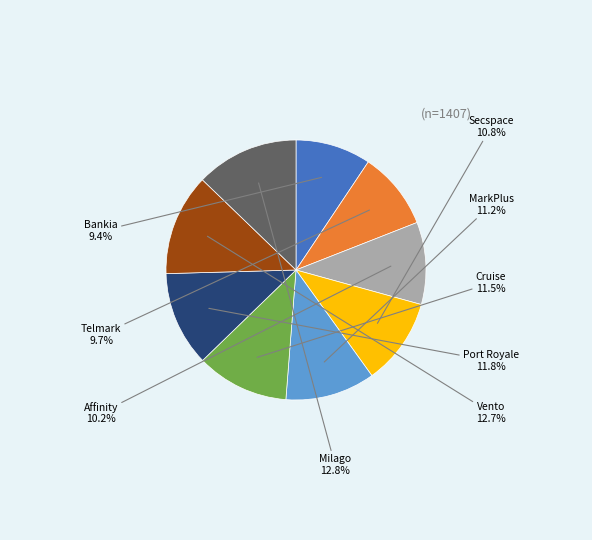

Is there a majority slice in this chart?

No